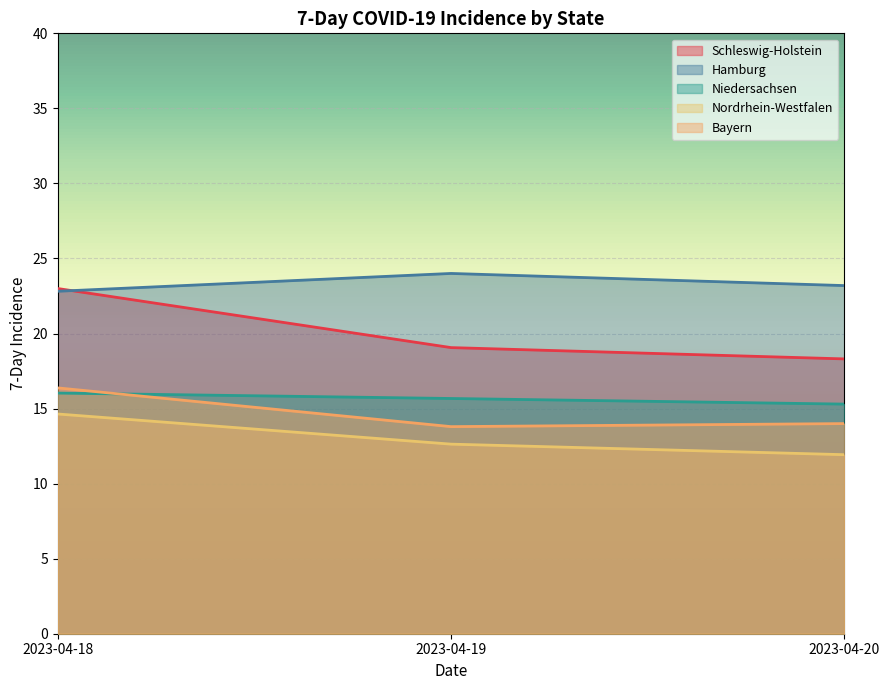

What is the sum of the Nordrhein-Westfalen values at 2023-04-20 and 2023-04-18?

26.6